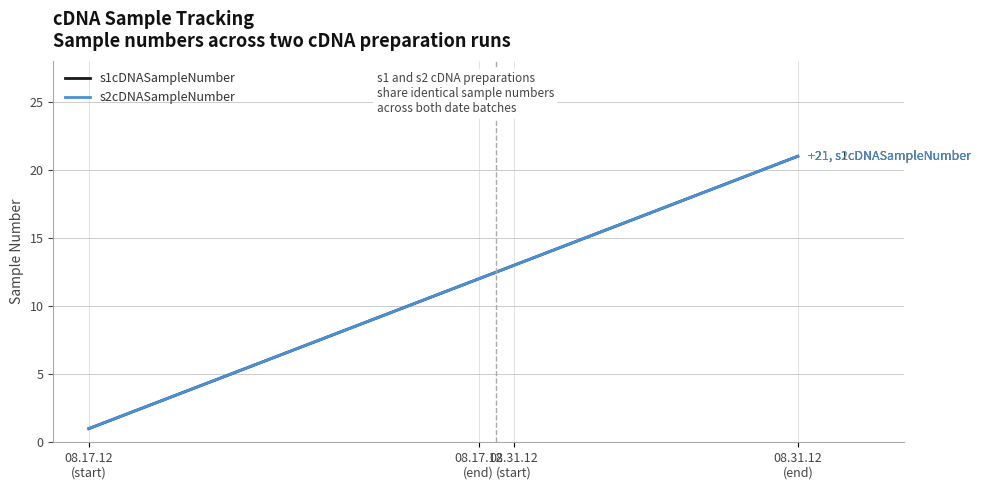

What is the minimum value for s1cDNASampleNumber?

1